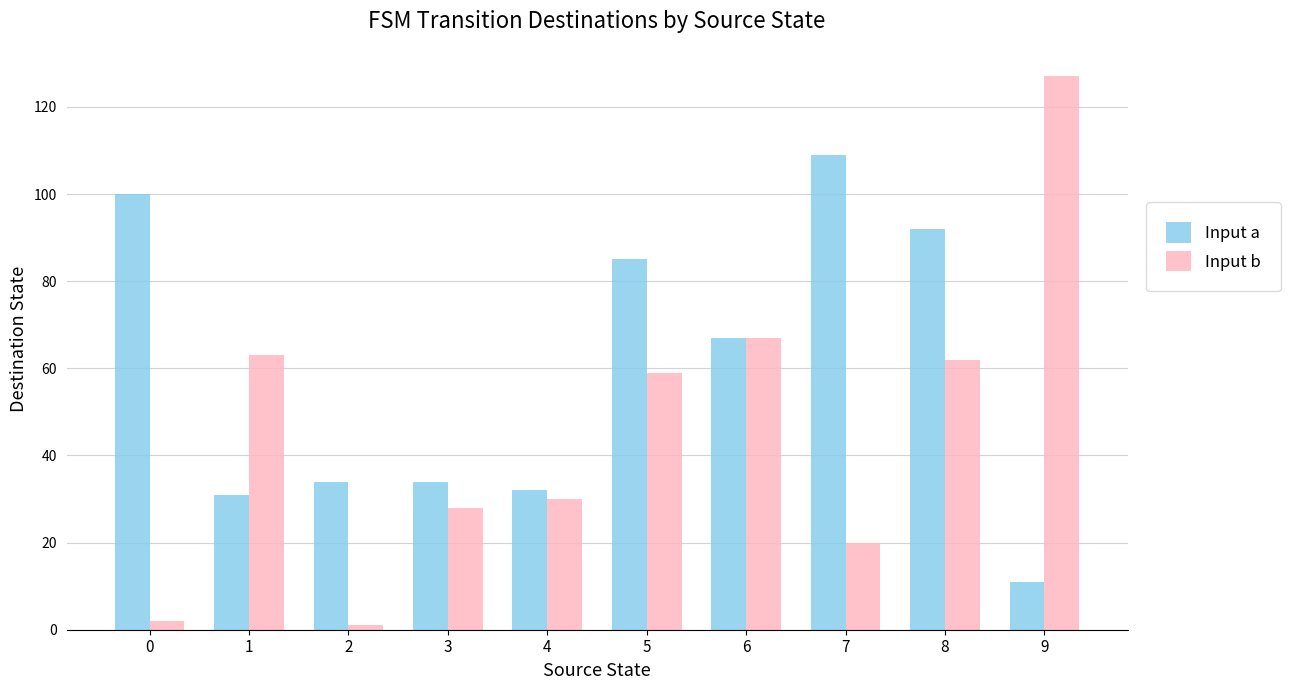

Rank the series at 2 from highest to lowest value.

Input a, Input b